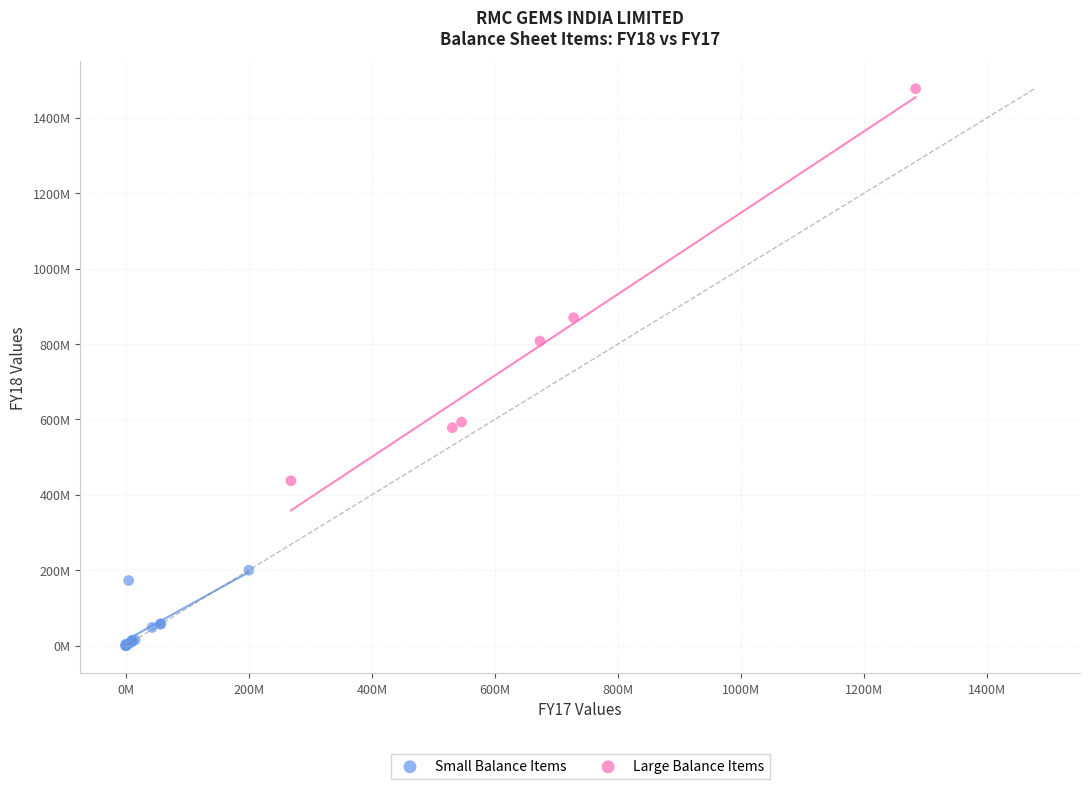

What are all the series names shown in the legend?

Small Balance Items, Large Balance Items